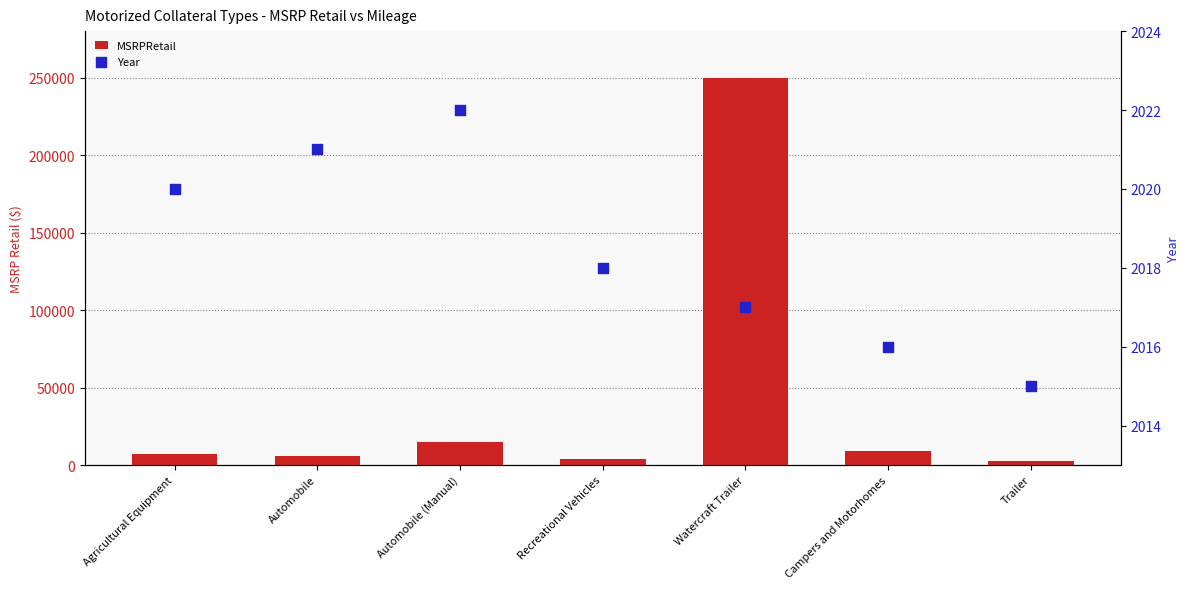

Which series contains the highest Y value?

MSRPRetail